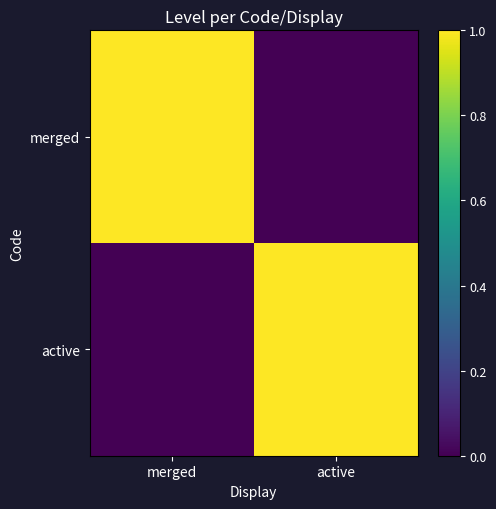

Reading left to right, what are all the values shown in this chart?

merged: merged=1	active=0
active: merged=0	active=1